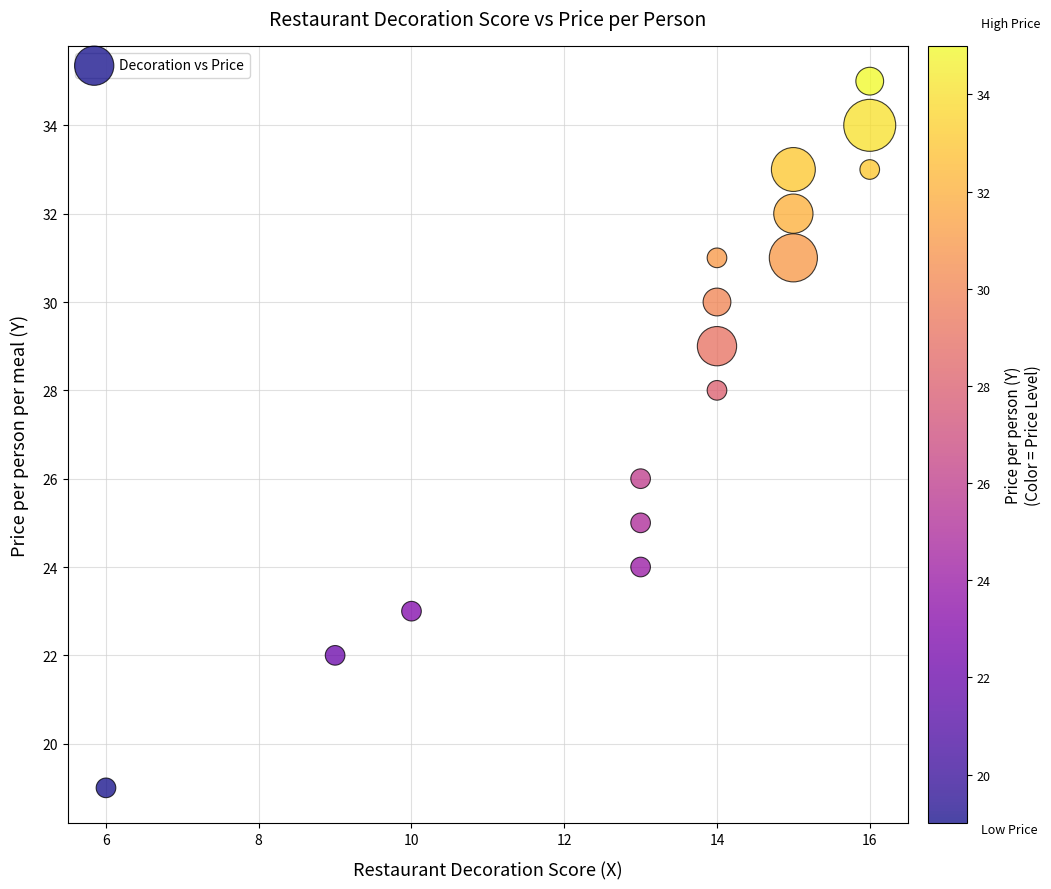

What is the range of Y values (max minus min)?

16